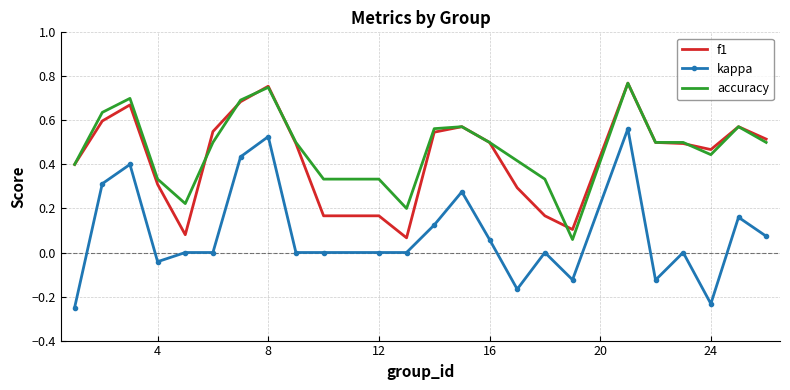

Which series has the largest range (max minus min)?

kappa